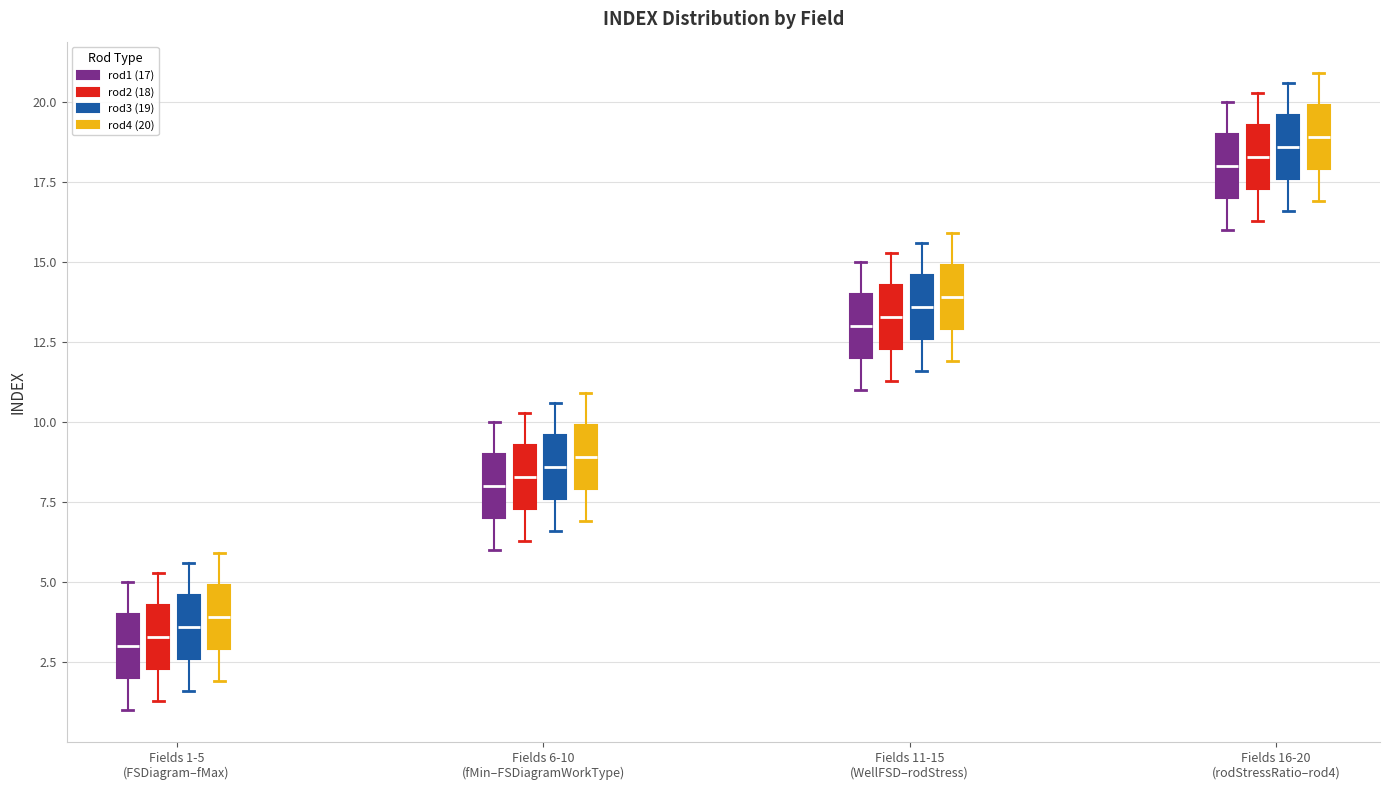

Reading left to right, transcribe this box plot: for each box, give where its median line is, the range the box spans, and where its two whiskers end, as read against the y-axis. The values are not printed on the chart, so give them approximately, as read against the axis.

Fields 1-5 (FSDiagram–fMax) (rod1 (17)): median 3.0, box 2.0 to 4.0, whiskers 1.0 to 5.0
Fields 1-5 (FSDiagram–fMax) (rod2 (18)): median 3.5, box 2.5 to 4.5, whiskers 1.5 to 5.5
Fields 1-5 (FSDiagram–fMax) (rod3 (19)): median 3.5, box 2.5 to 4.5, whiskers 1.5 to 5.5
Fields 1-5 (FSDiagram–fMax) (rod4 (20)): median 4.0, box 3.0 to 5.0, whiskers 2.0 to 6.0
Fields 6-10 (fMin–FSDiagramWorkType) (rod1 (17)): median 8.0, box 7.0 to 9.0, whiskers 6.0 to 10.0
Fields 6-10 (fMin–FSDiagramWorkType) (rod2 (18)): median 8.5, box 7.5 to 9.5, whiskers 6.5 to 10.5
Fields 6-10 (fMin–FSDiagramWorkType) (rod3 (19)): median 8.5, box 7.5 to 9.5, whiskers 6.5 to 10.5
Fields 6-10 (fMin–FSDiagramWorkType) (rod4 (20)): median 9.0, box 8.0 to 10.0, whiskers 7.0 to 11.0
Fields 11-15 (WellFSD–rodStress) (rod1 (17)): median 13.0, box 12.0 to 14.0, whiskers 11.0 to 15.0
Fields 11-15 (WellFSD–rodStress) (rod2 (18)): median 13.5, box 12.5 to 14.5, whiskers 11.5 to 15.5
Fields 11-15 (WellFSD–rodStress) (rod3 (19)): median 13.5, box 12.5 to 14.5, whiskers 11.5 to 15.5
Fields 11-15 (WellFSD–rodStress) (rod4 (20)): median 14.0, box 13.0 to 15.0, whiskers 12.0 to 16.0
Fields 16-20 (rodStressRatio–rod4) (rod1 (17)): median 18.0, box 17.0 to 19.0, whiskers 16.0 to 20.0
Fields 16-20 (rodStressRatio–rod4) (rod2 (18)): median 18.5, box 17.5 to 19.5, whiskers 16.5 to 20.5
Fields 16-20 (rodStressRatio–rod4) (rod3 (19)): median 18.5, box 17.5 to 19.5, whiskers 16.5 to 20.5
Fields 16-20 (rodStressRatio–rod4) (rod4 (20)): median 19.0, box 18.0 to 20.0, whiskers 17.0 to 21.0